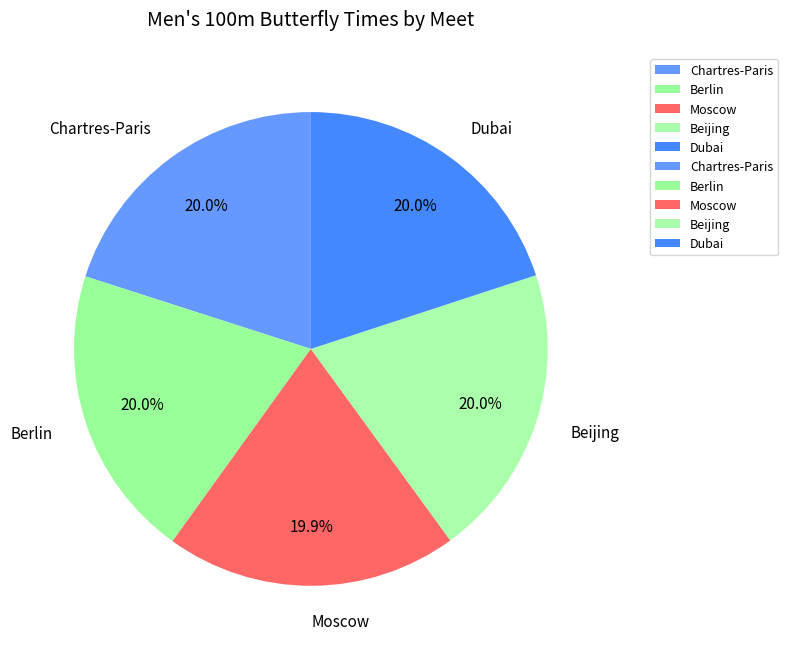

How many slices are in this pie chart?

5